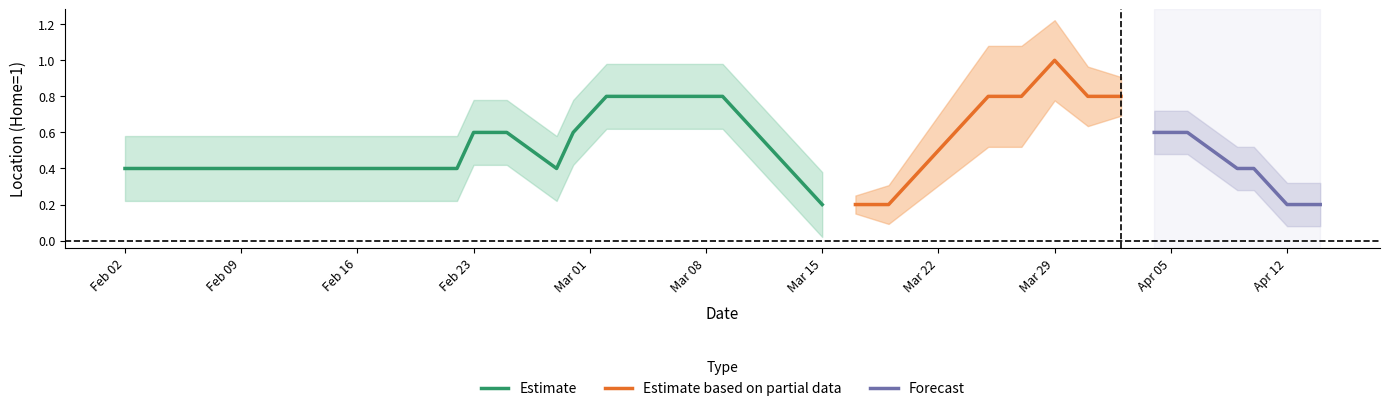

The Estimate series shows 0.4 at Feb 09. True or false?

True